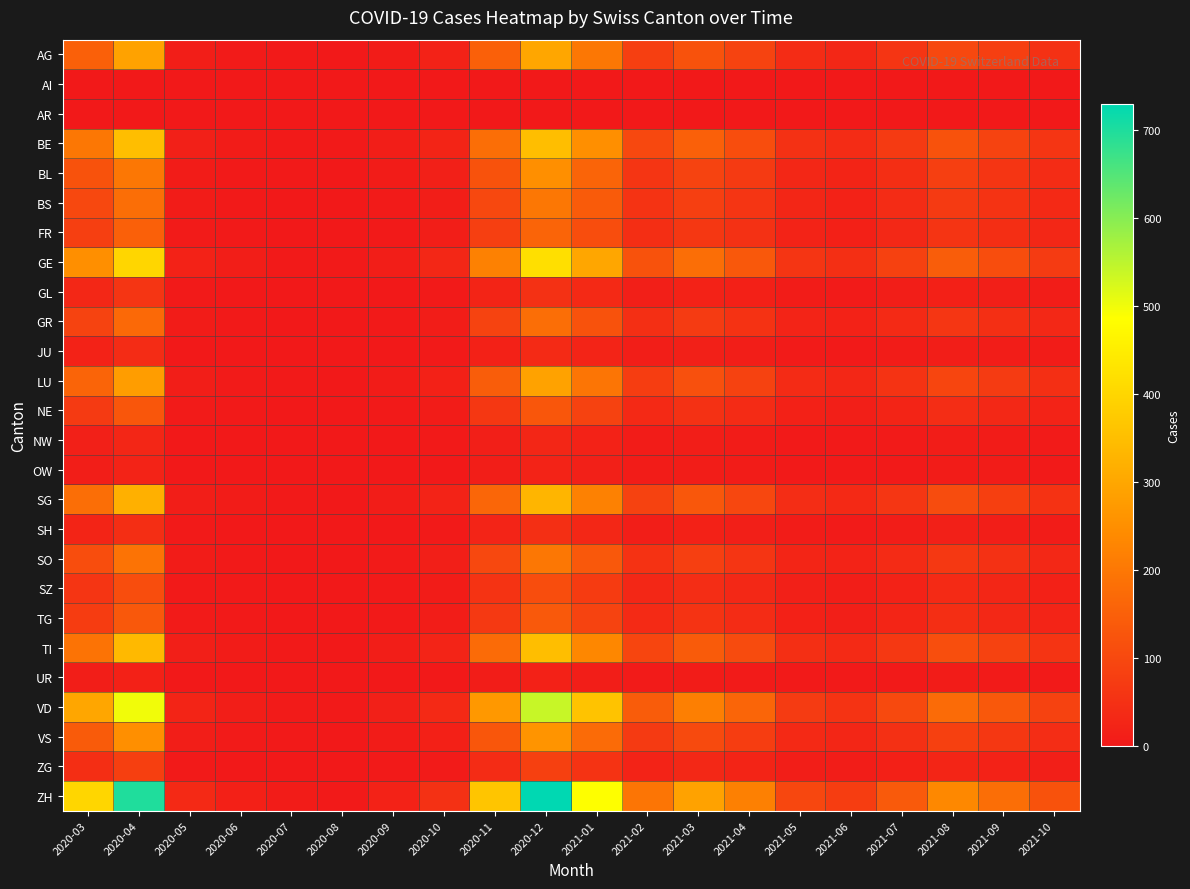

How many series are shown in this chart?

26